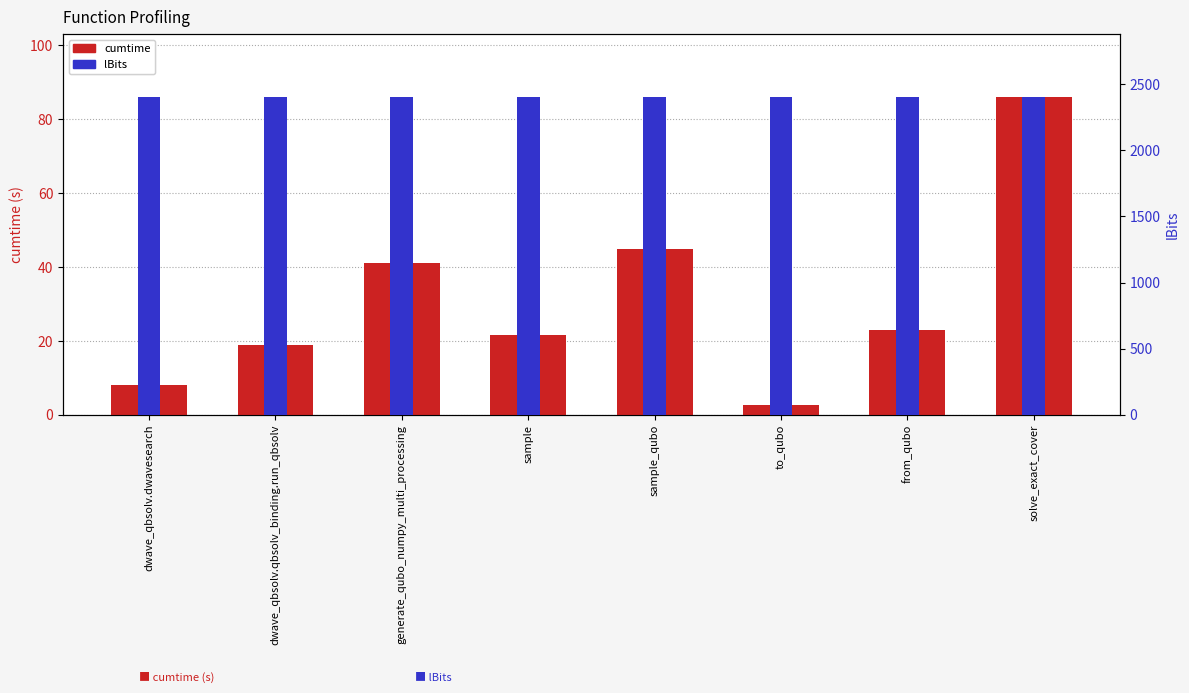

At which label is cumtime closest to 44?

sample_qubo